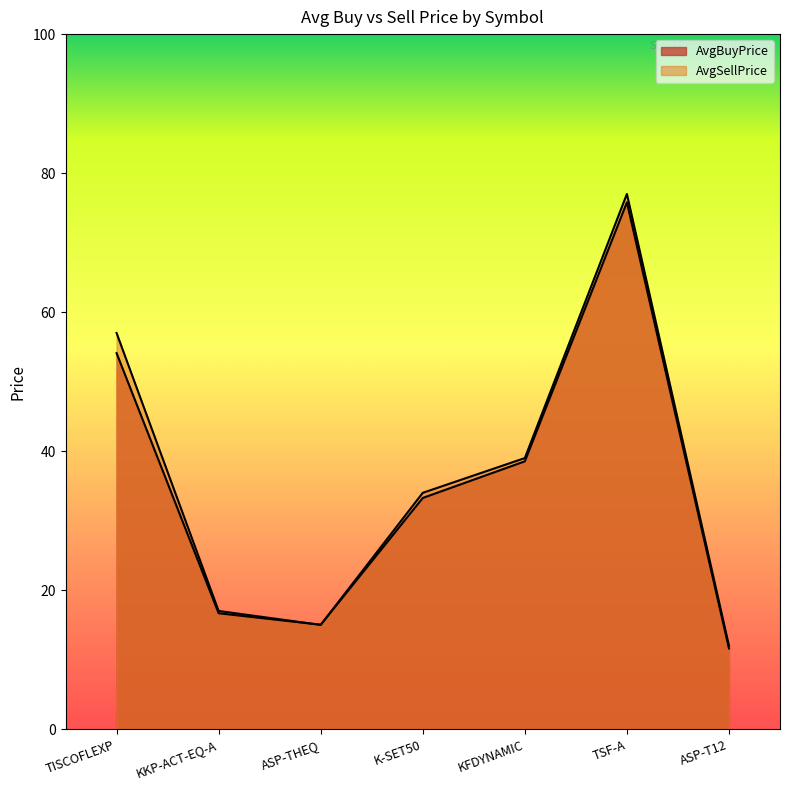

List the series in order of their overall mean, highest first.

AvgSellPrice, AvgBuyPrice